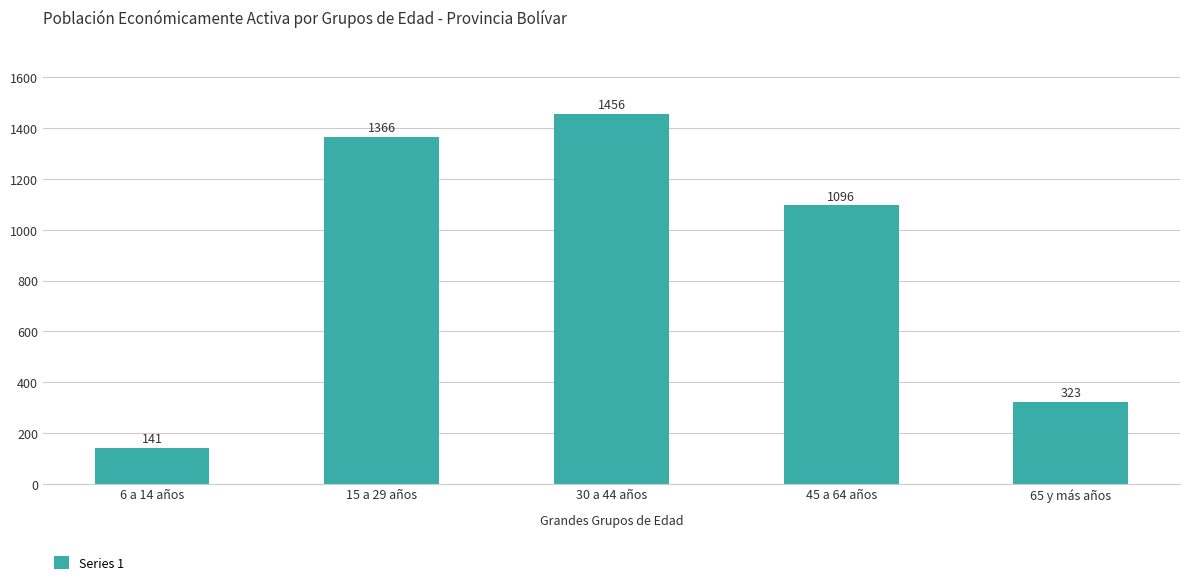

Read the value at 15 a 29 años.

1366